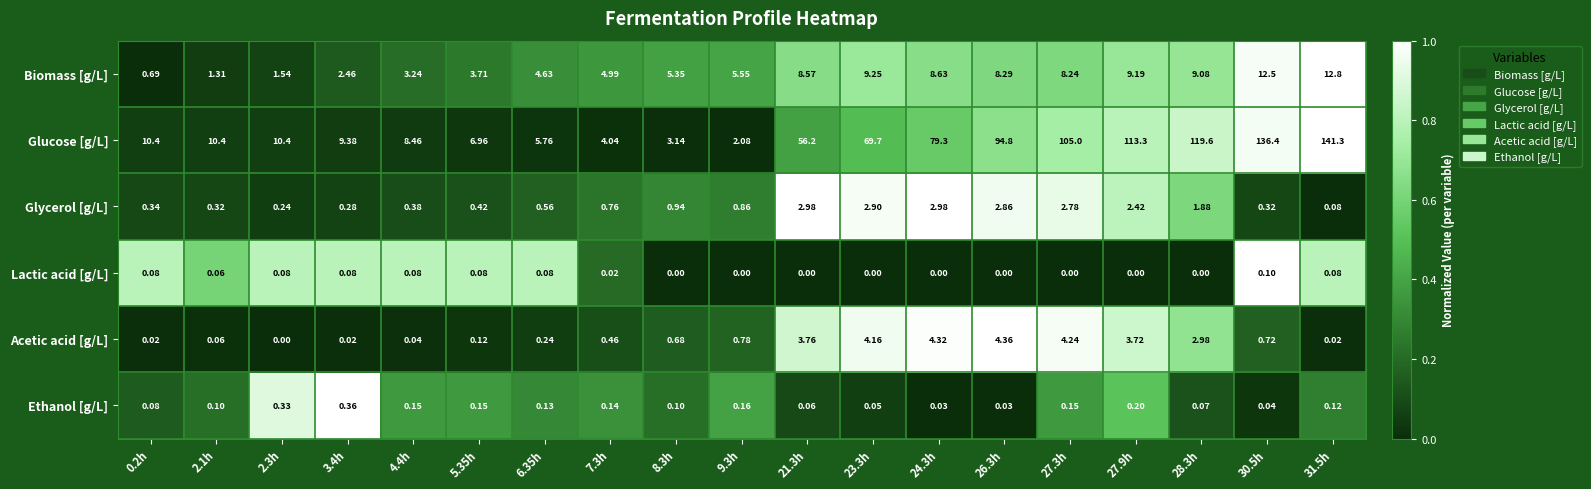

At which category is the sum across all series the highest?

31.5h